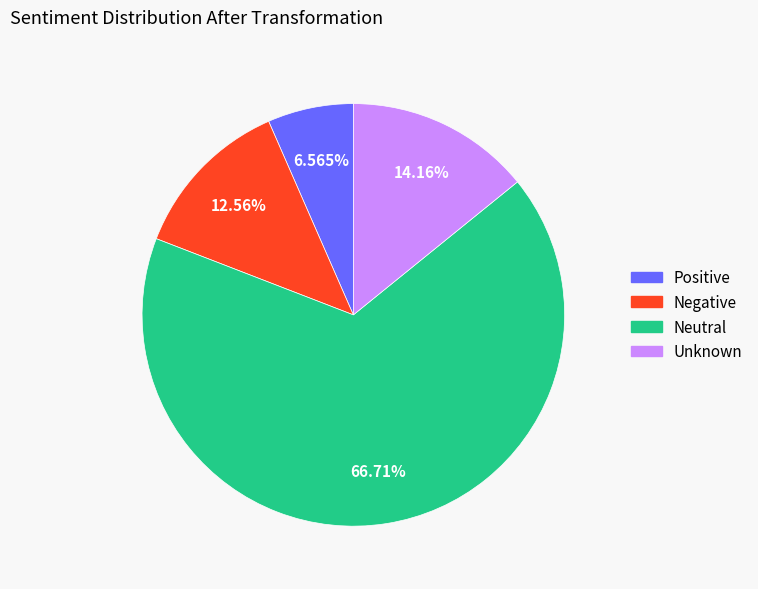

Is there any slice that represents more than half of the pie?

Yes